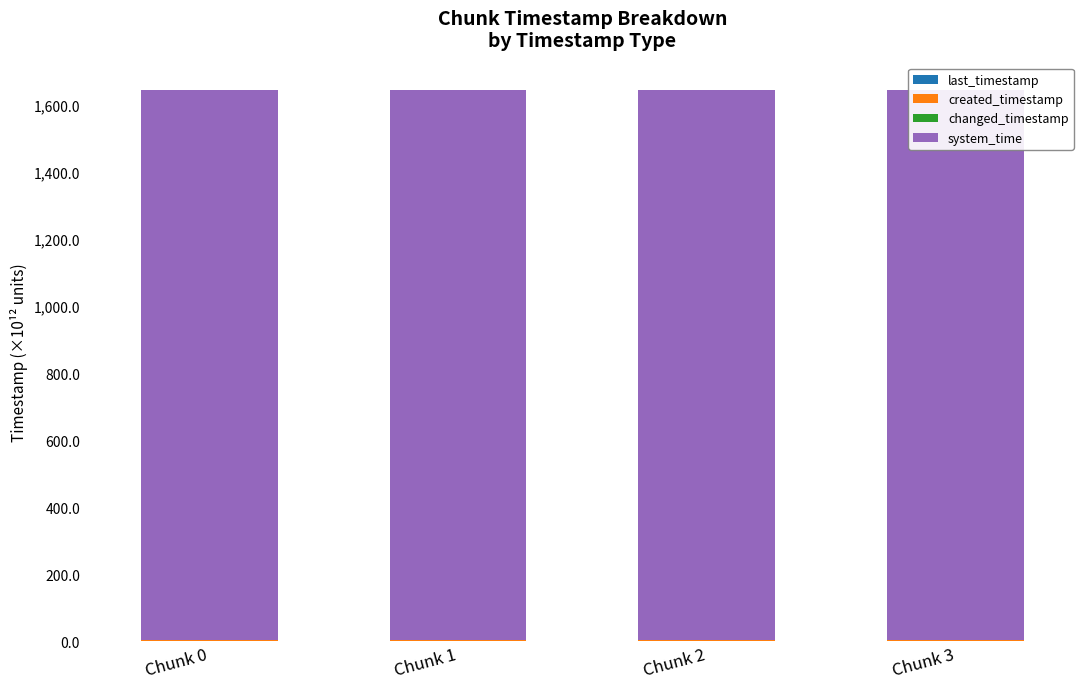

What is the value of the changed_timestamp bar at the 1st from the left?

1.7